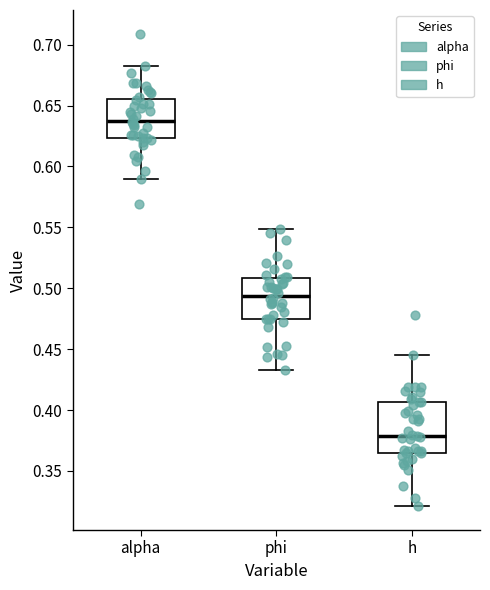

Reading left to right, transcribe this box plot: for each box, give where its median line is, the range the box spans, and where its two whiskers end, as read against the y-axis. The values are not printed on the chart, so give them approximately, as read against the axis.

alpha: median 0.640, box 0.625 to 0.655, whiskers 0.590 to 0.680
phi: median 0.495, box 0.475 to 0.510, whiskers 0.435 to 0.550
h: median 0.380, box 0.365 to 0.405, whiskers 0.320 to 0.445